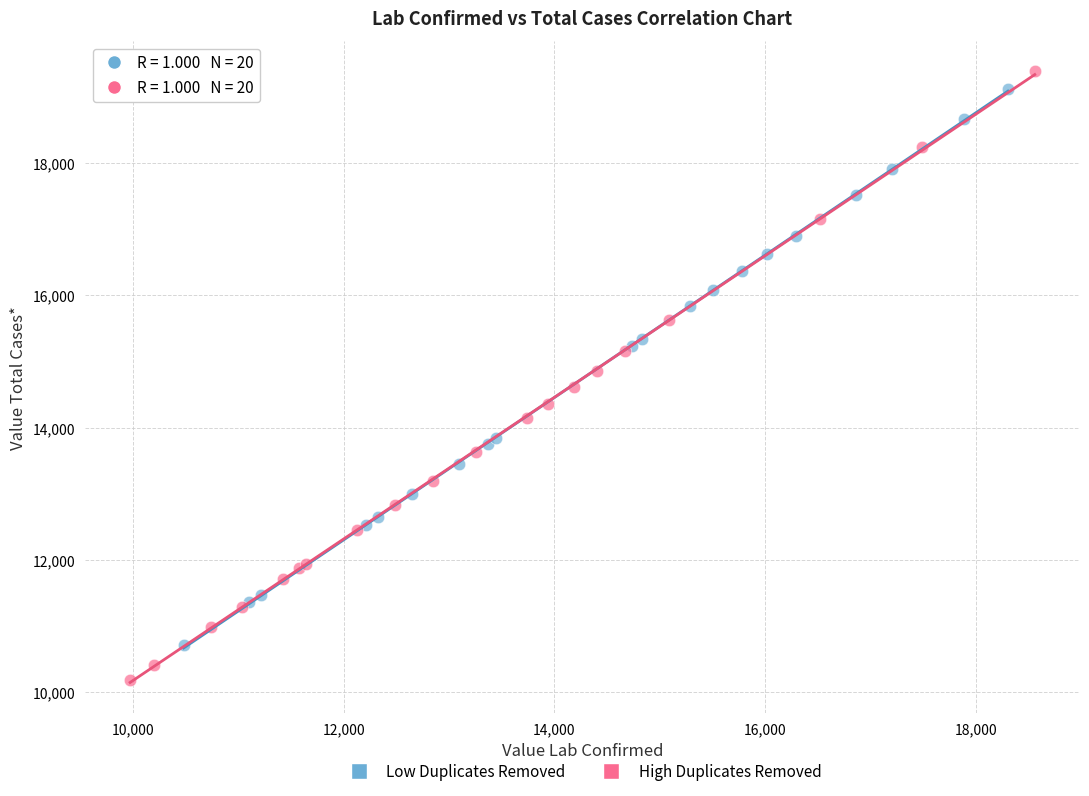

Which series contains the lowest Y value?

High Duplicates Removed